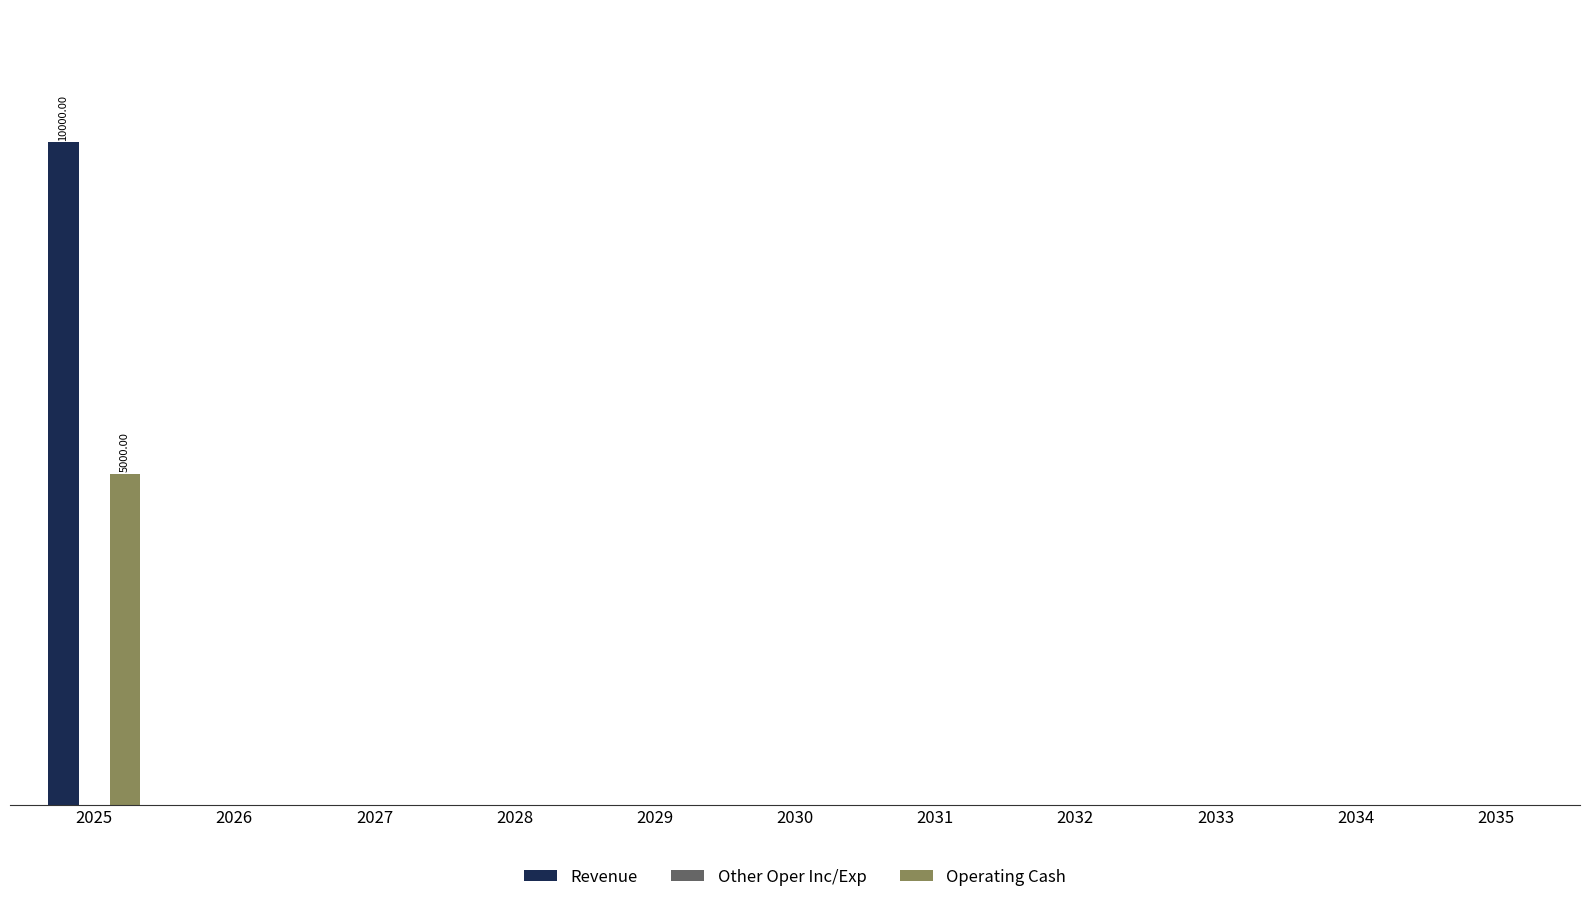

Are the bars grouped side by side (vs. stacked)?

Yes